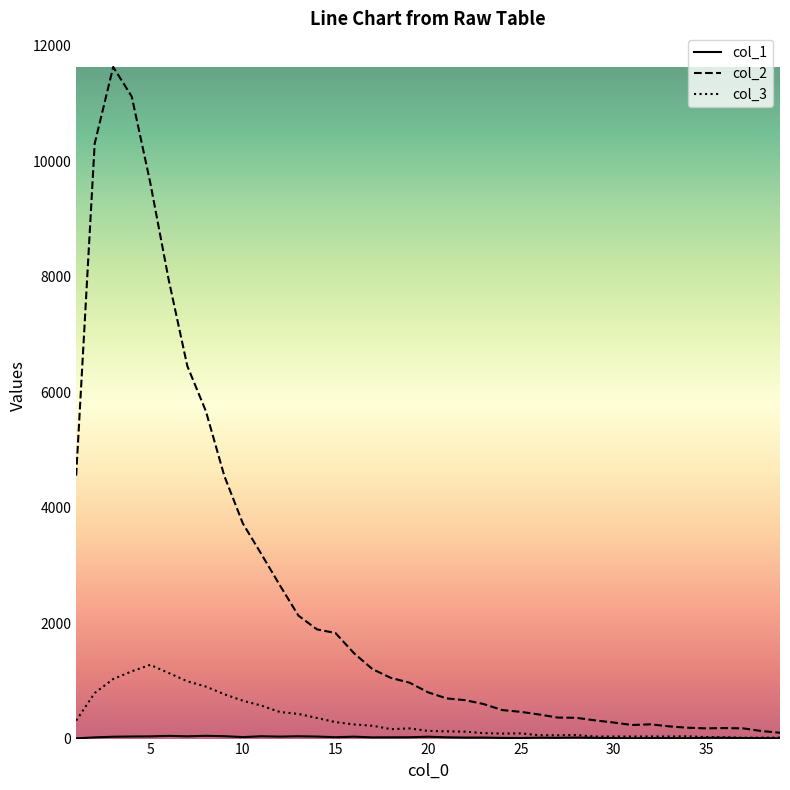

Which series has the largest total across all categories?

col_2